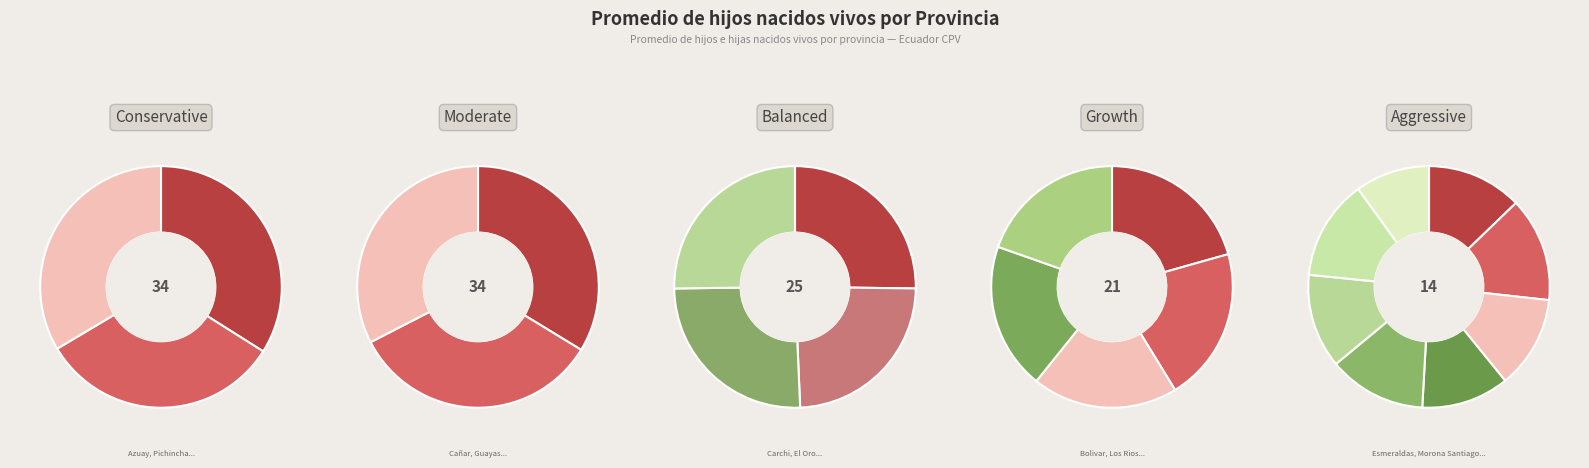

What is the change in value from Pastaza to Pichincha?

-0.6